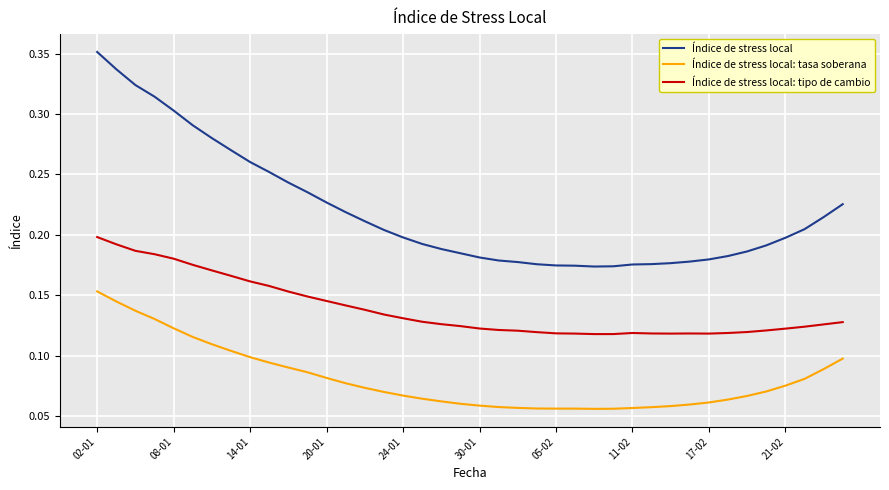

List the series in order of their peak value, lowest first.

Índice de stress local: tasa soberana, Índice de stress local: tipo de cambio, Índice de stress local